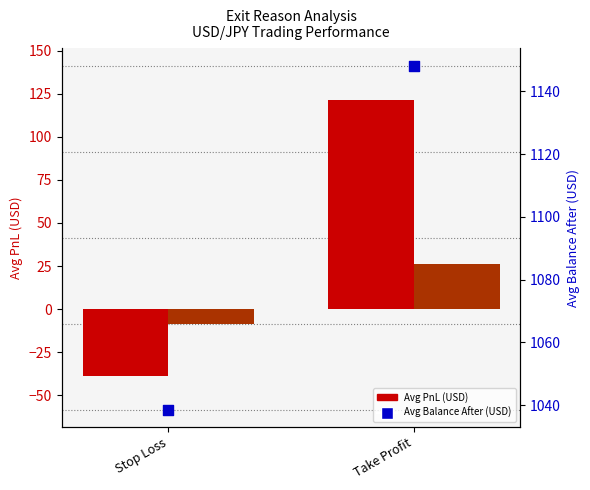

At how many categories does at least one series exceed 1035?

2